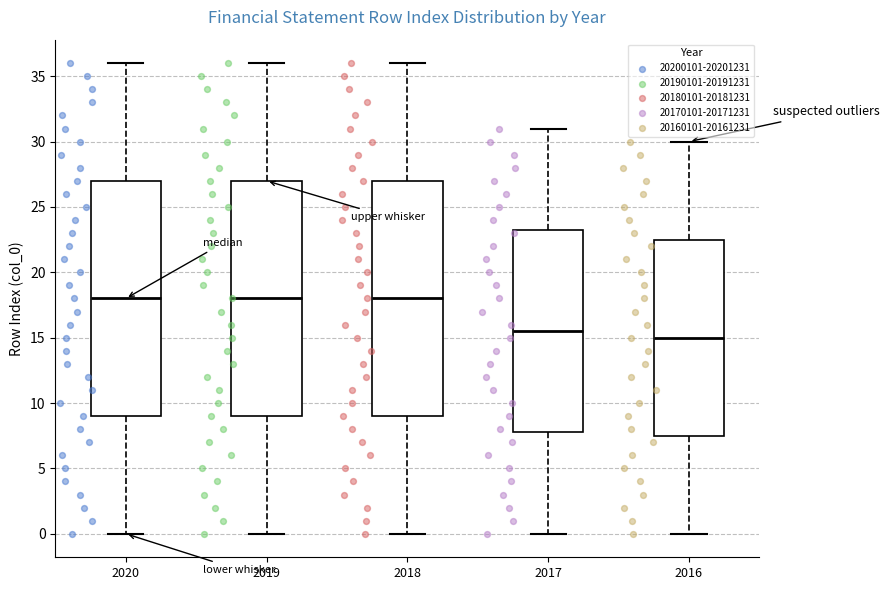

Where does the upper whisker of the box at x = 2019 end on the y-axis? The values are not printed on the chart, so give them approximately, as read against the axis.

36.0